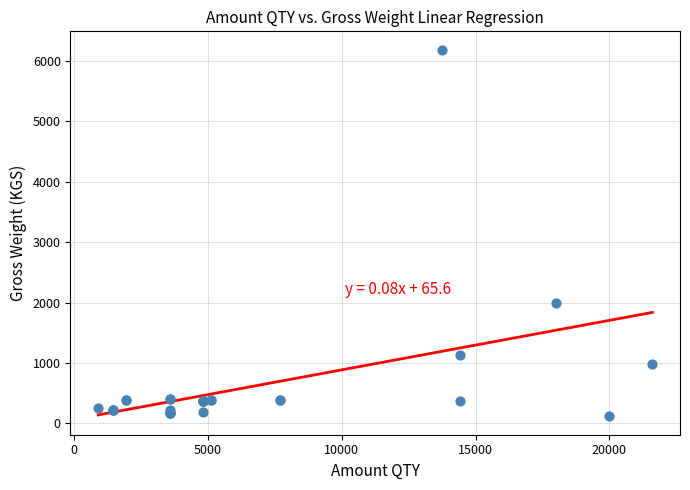

What Y value in the scatter plot is closest to 3151?

2000.0